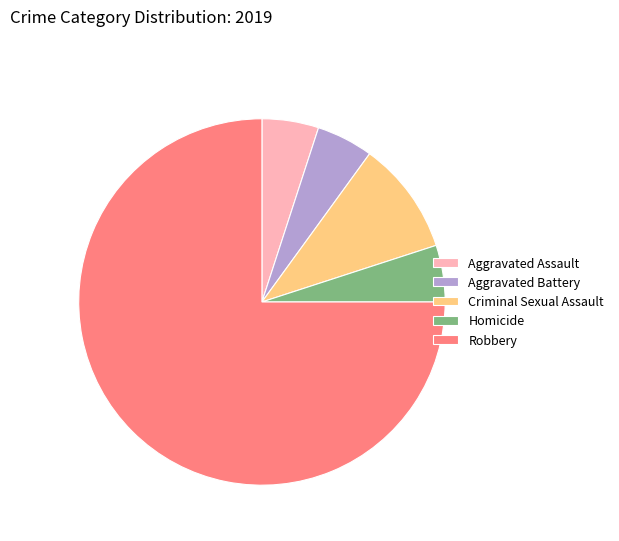

How many segments does this pie chart have?

5